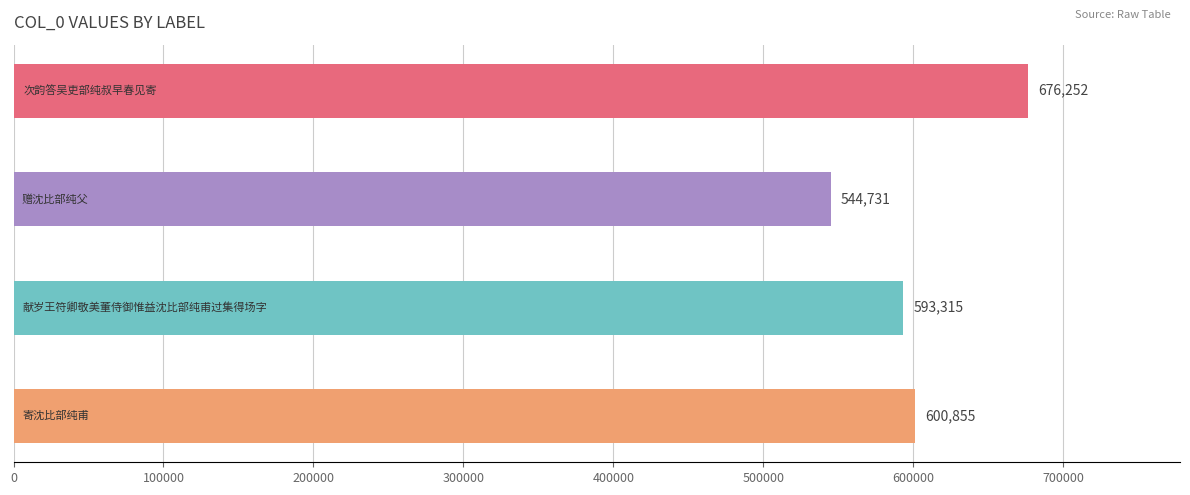

What is the minimum value shown in the chart?

544731